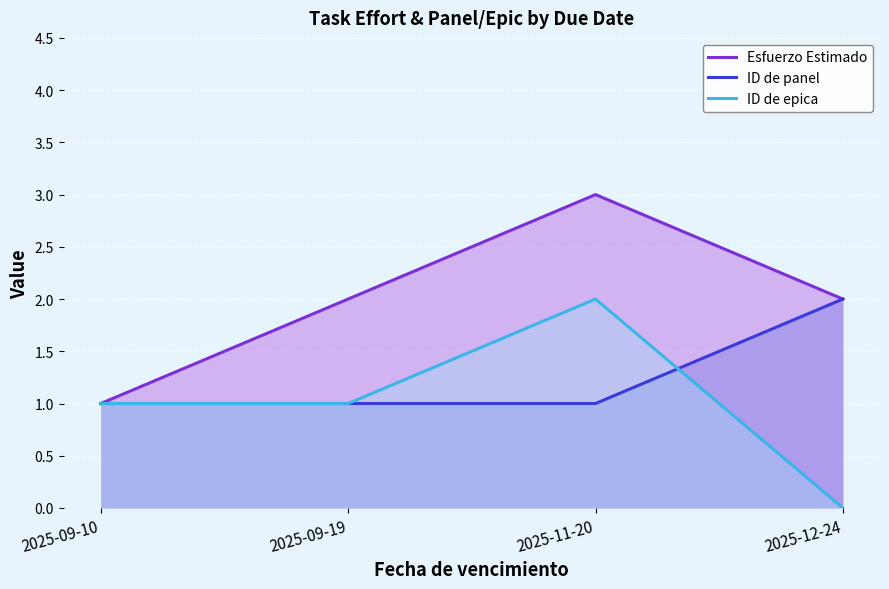

List the labels in order of ID de panel value, largest first.

2025-12-24, 2025-09-10, 2025-09-19, 2025-11-20